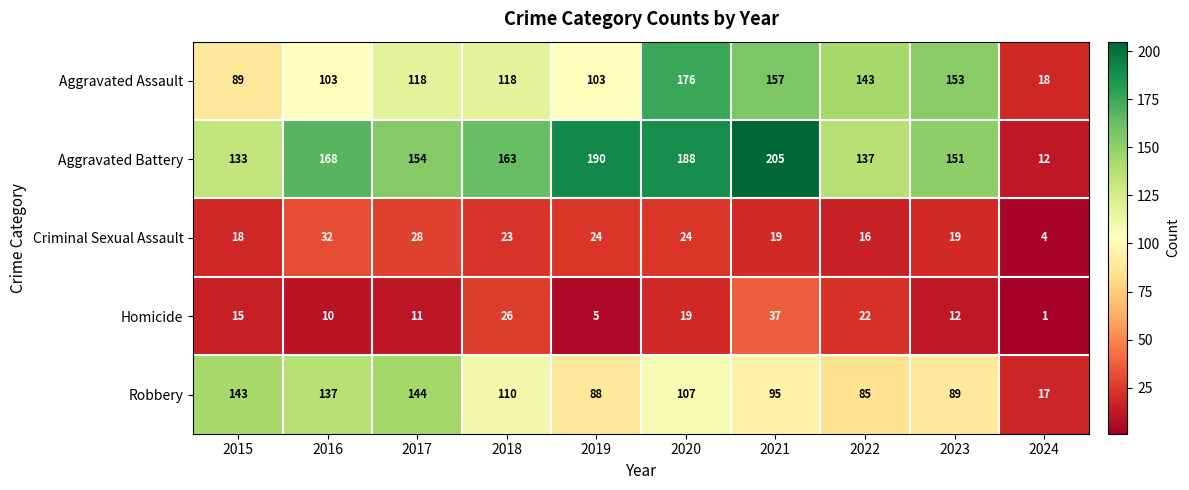

Where is Homicide nearest to the value 19?

2020